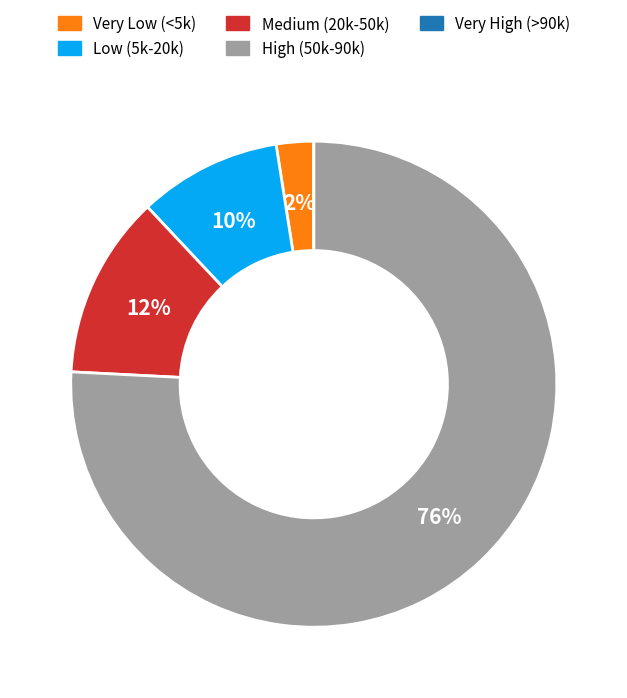

To the nearest percent, what is the difference between the largest and smallest slice percentages?

76%